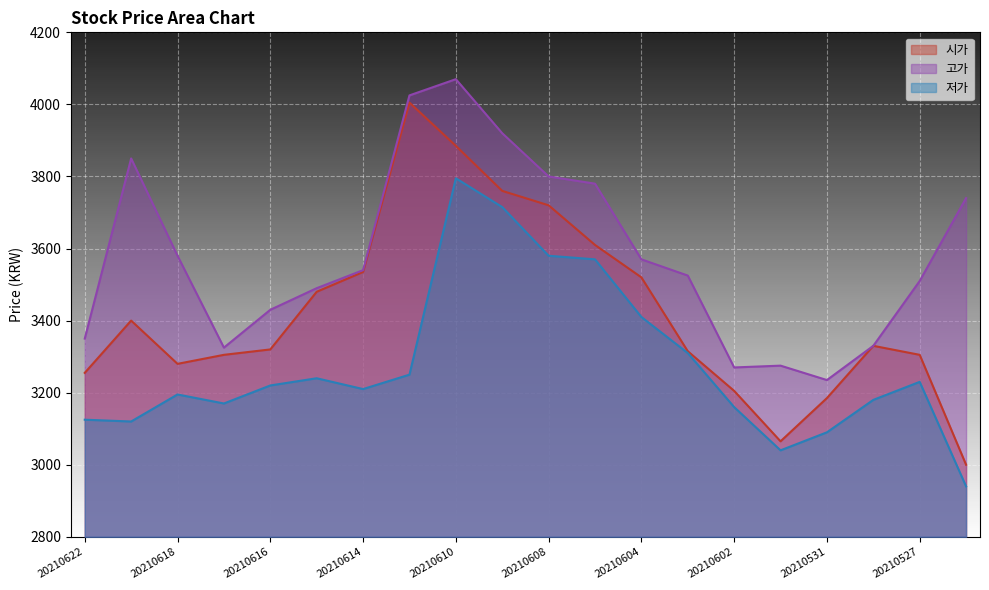

At how many categories does at least one series exceed 3672?

7